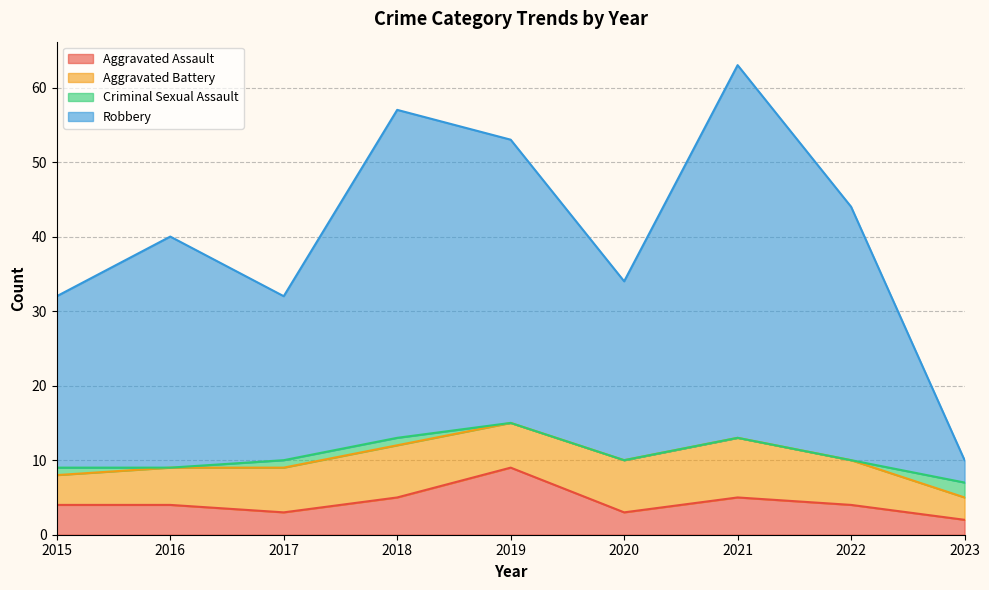

What is the sum of the Aggravated Assault values at 2015 and 2016?

8